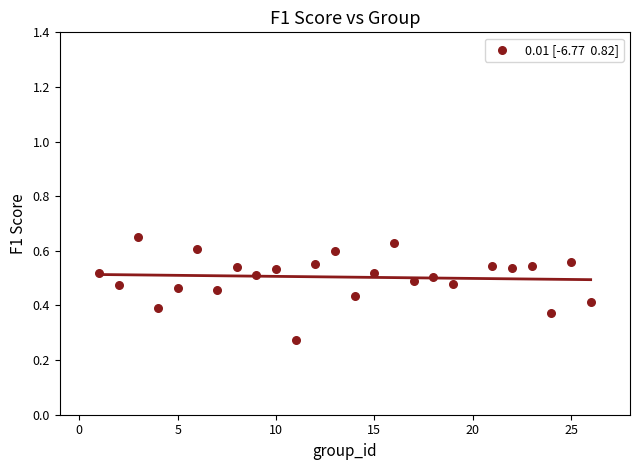

What is the range of X values (max minus min)?

25.0